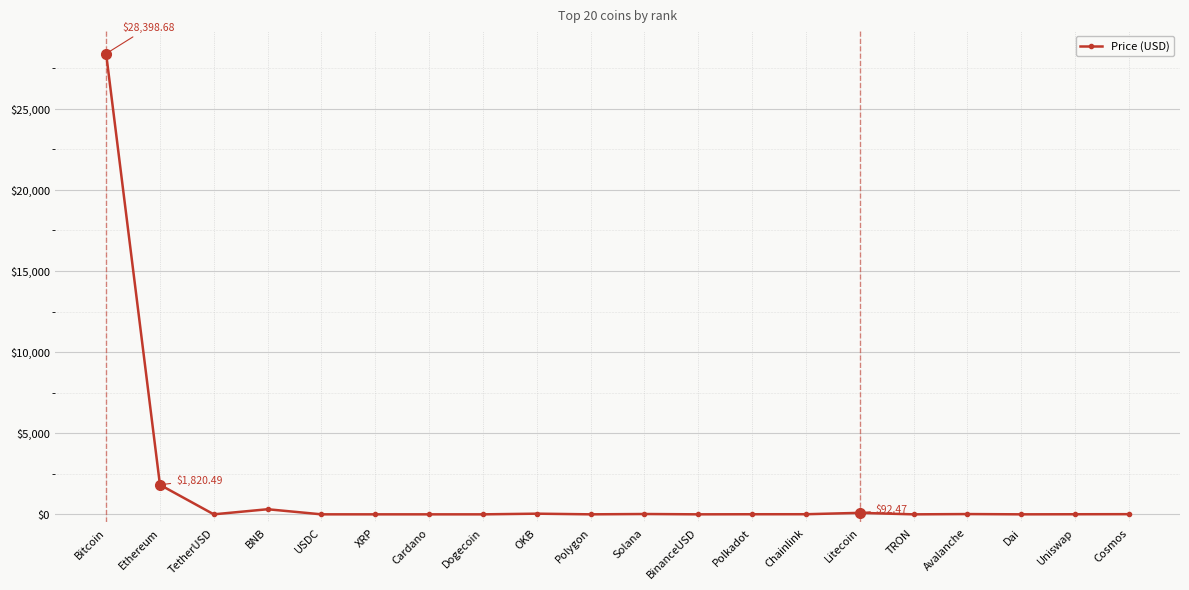

Which category has the highest value across all series?

Bitcoin